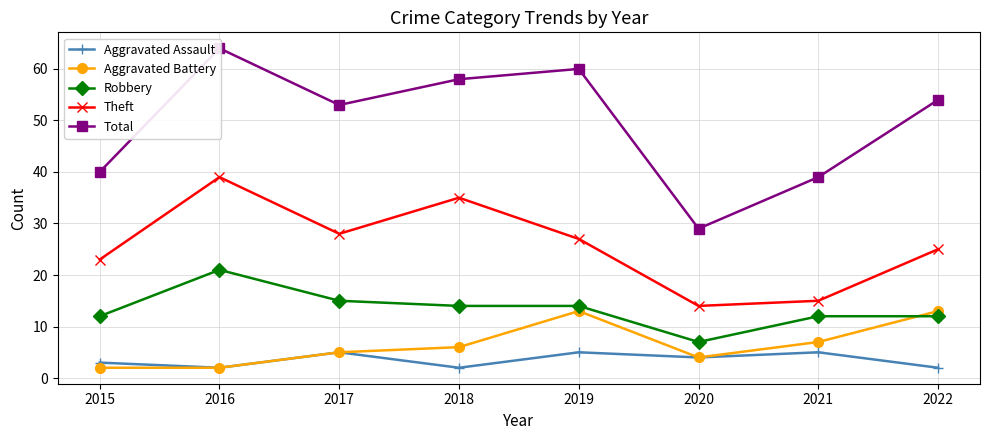

True or false: Aggravated Assault and Theft cross at least once.

False